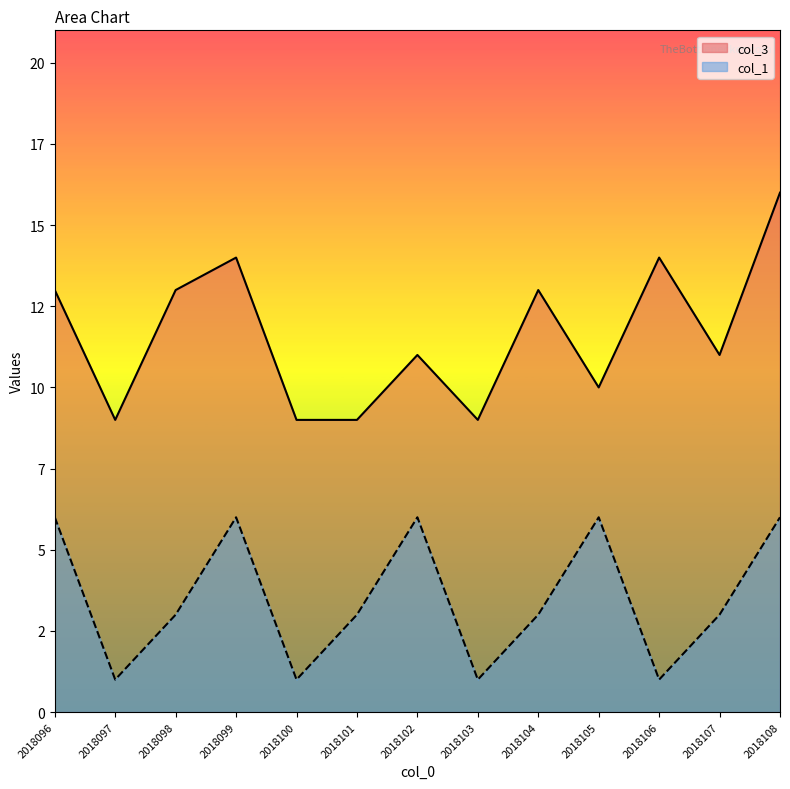

Where does the col_3 series first go above 11?

2018096